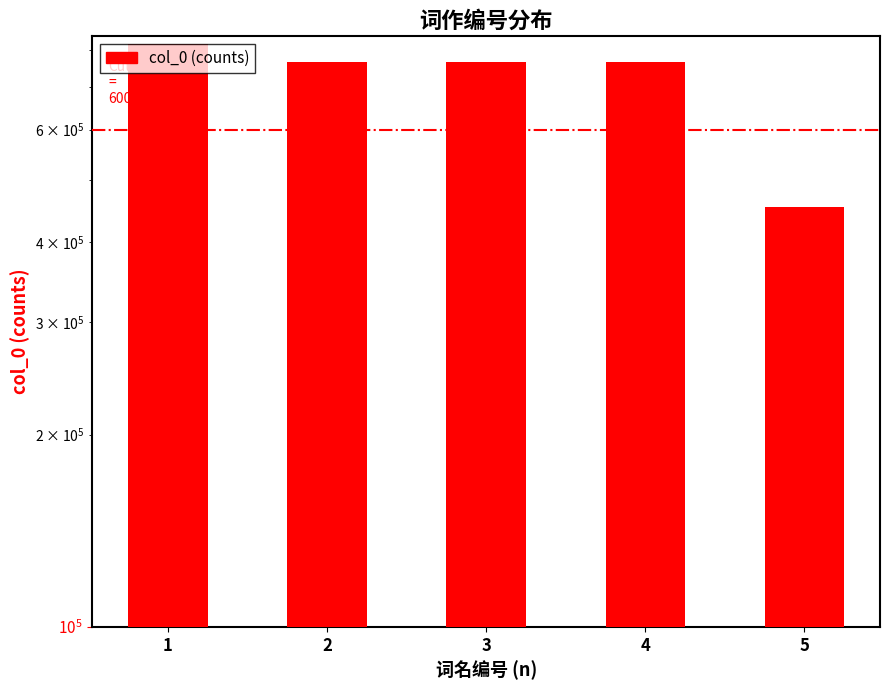

Reading left to right, list all the values displayed in this chart.

1=815511	2=764970	3=764969	4=764968	5=453388